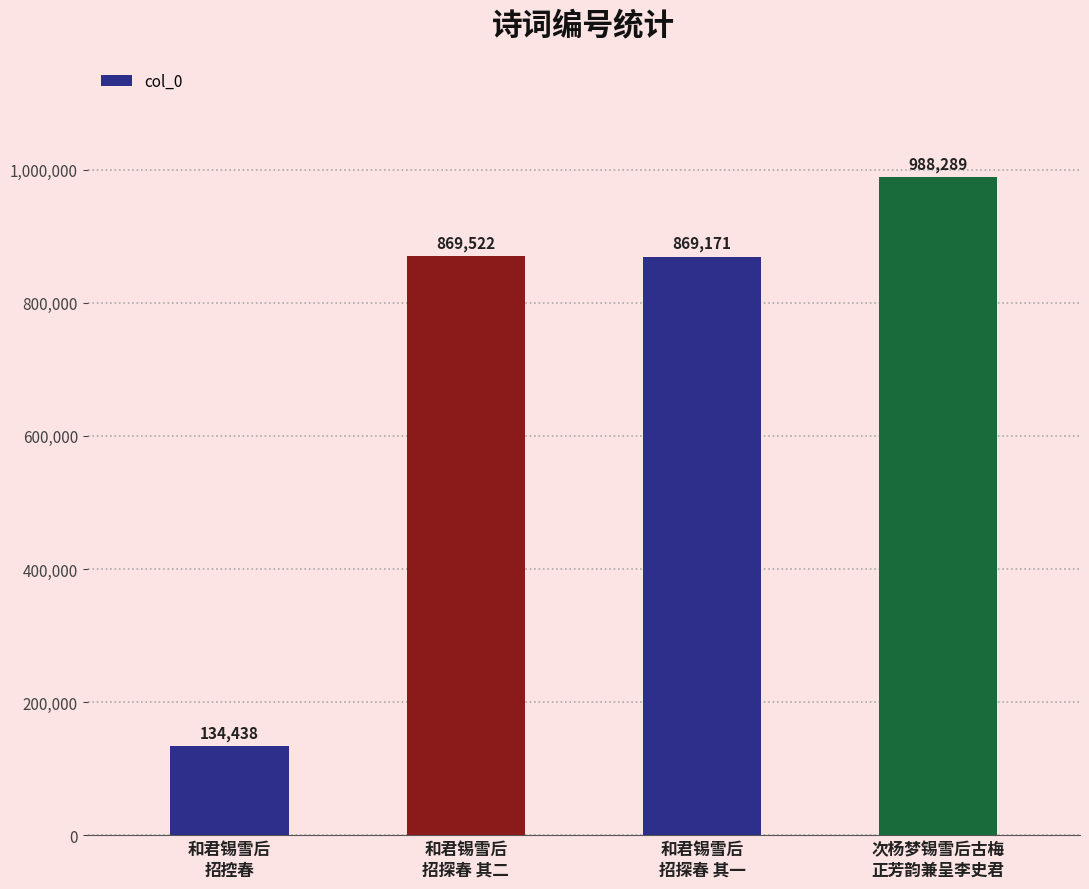

What is the difference between the second highest and minimum values?

735084